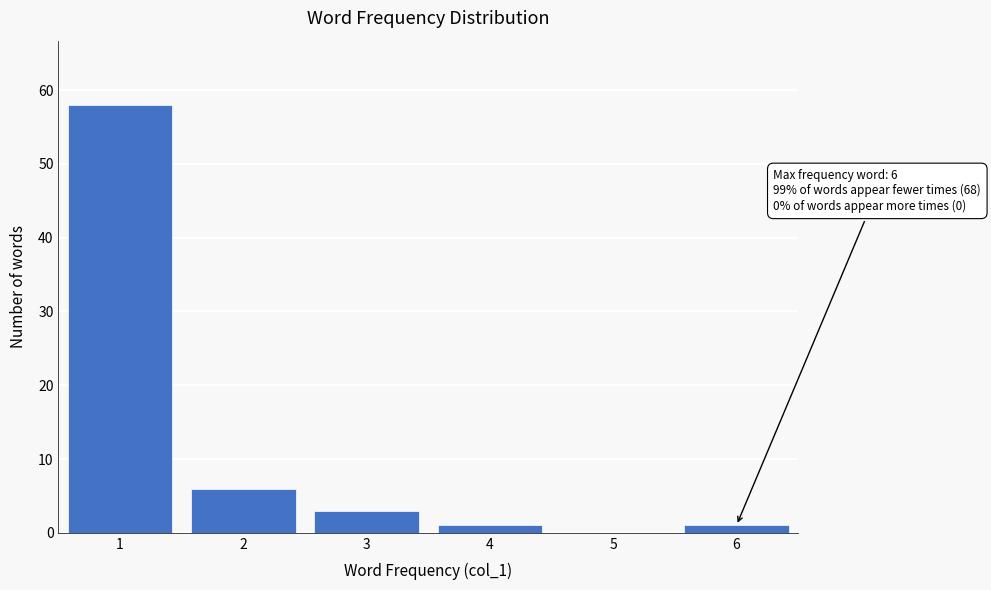

Reading left to right, extract all data points from this chart.

1=58	2=6	3=3	4=1	5=0	6=1